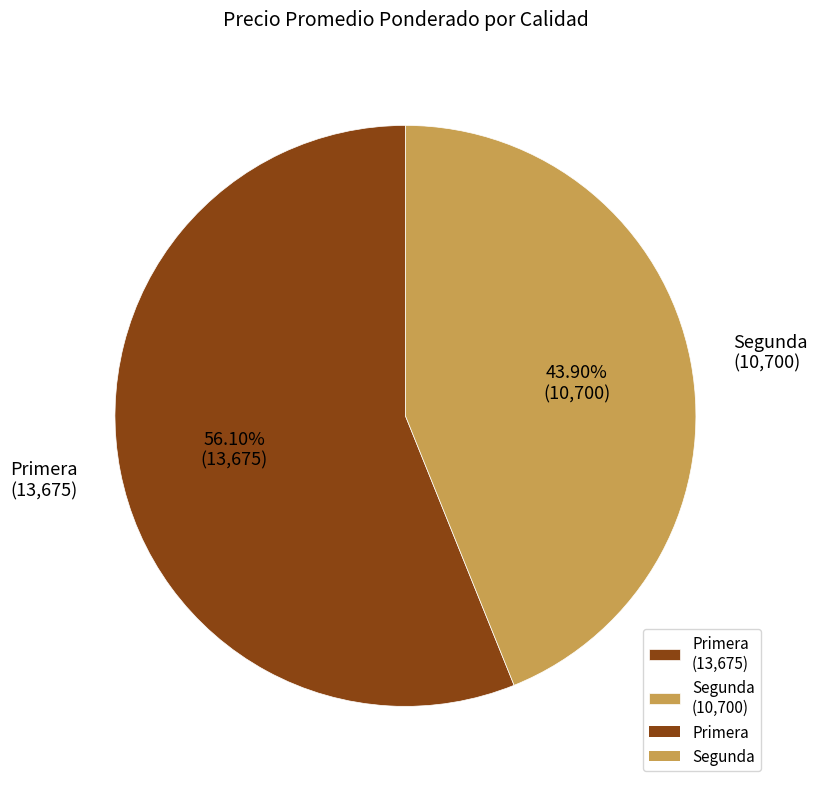

Which has a higher value, Segunda (10,700) or Primera (13,675)?

Primera (13,675)